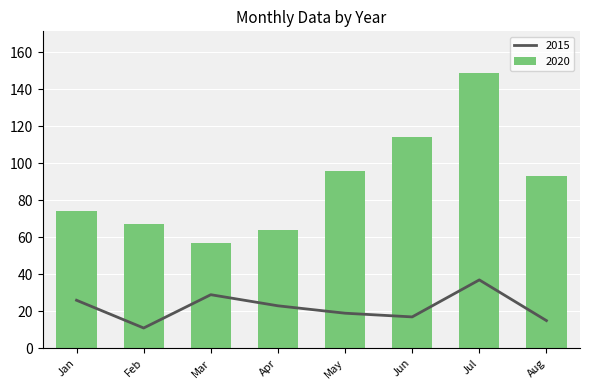

The value of 2020 at May is 96. True or false?

True